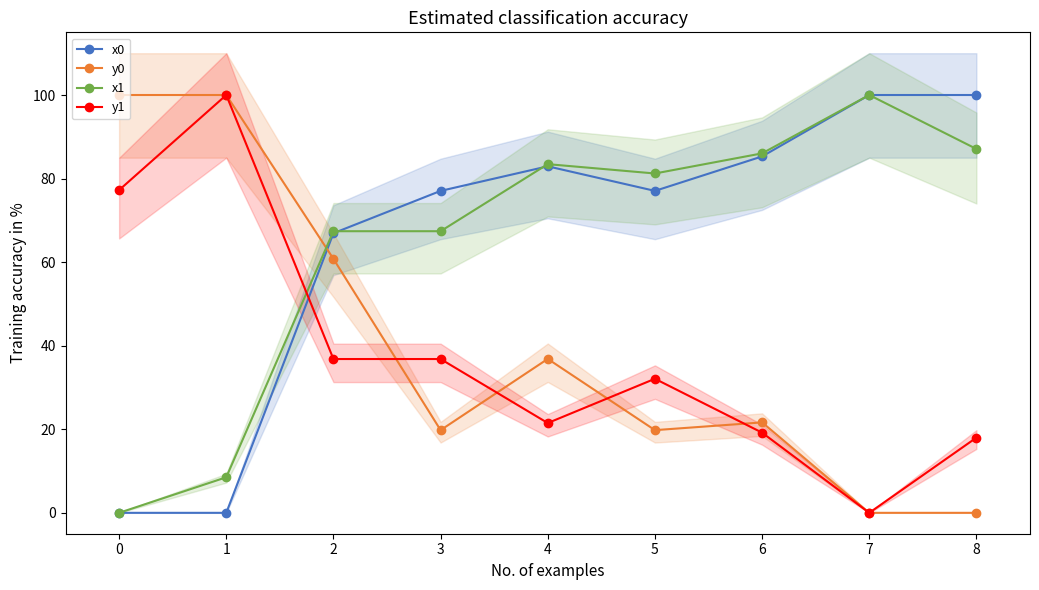

What is the maximum value shown in the chart?

100.0